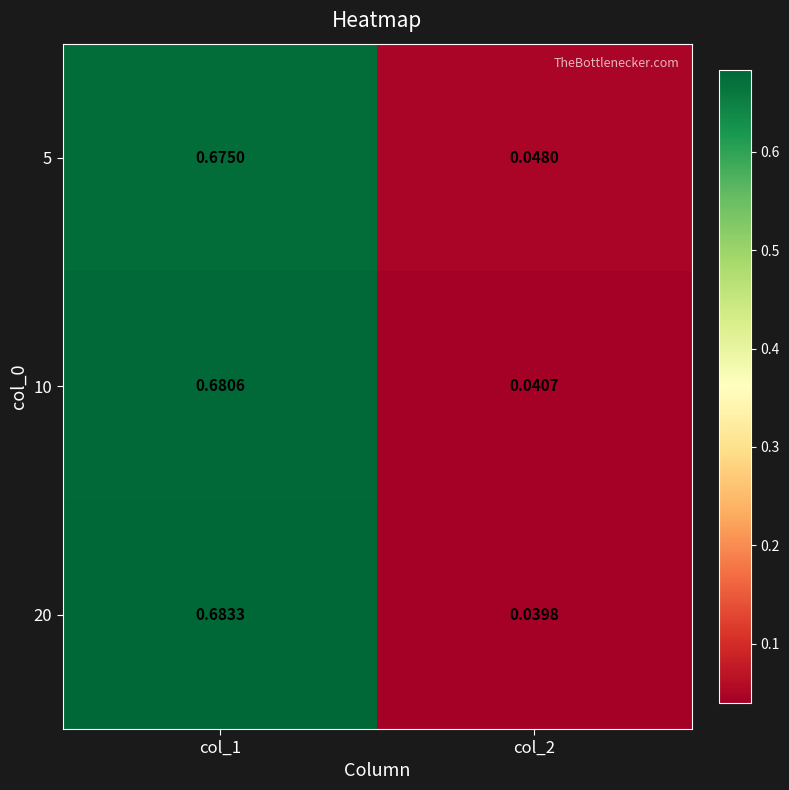

Is the value of 5 at col_2 greater than the value of 20 at col_1?

No